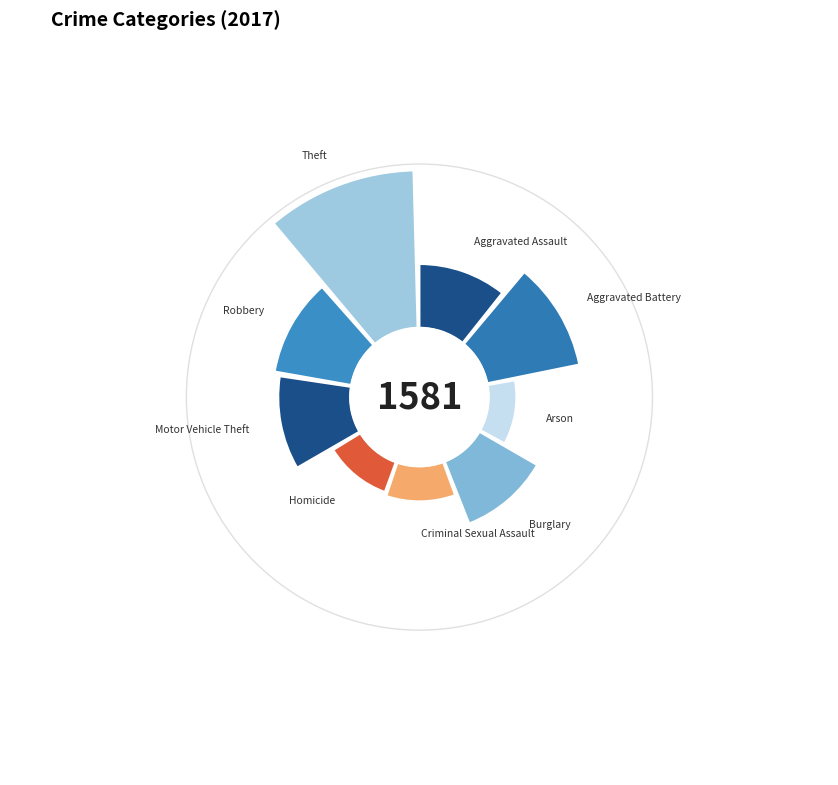

What percentage is NOT represented by Aggravated Battery?

82.8%